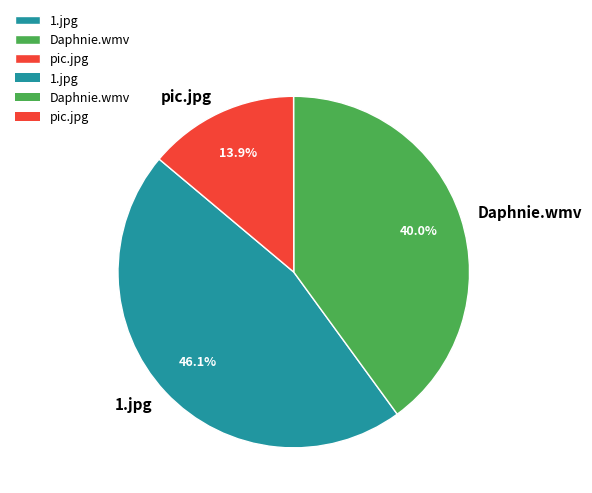

To the nearest percent, what portion does pic.jpg represent?

14%